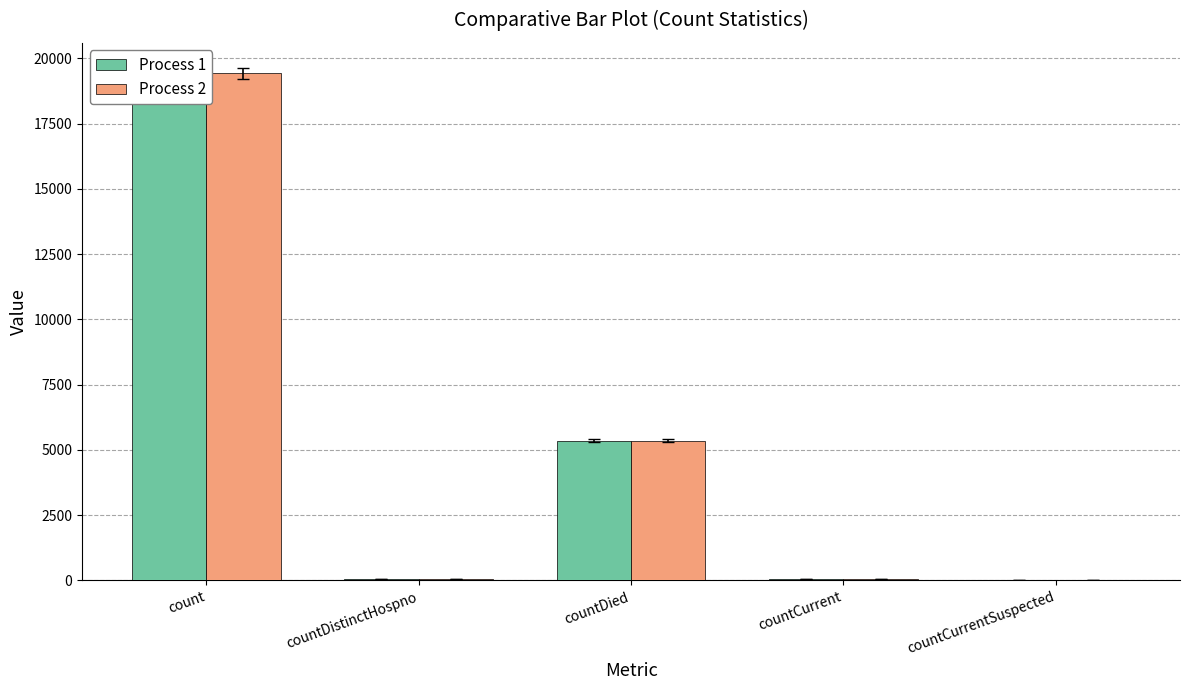

How many data points in Process 2 are less than 60?

2